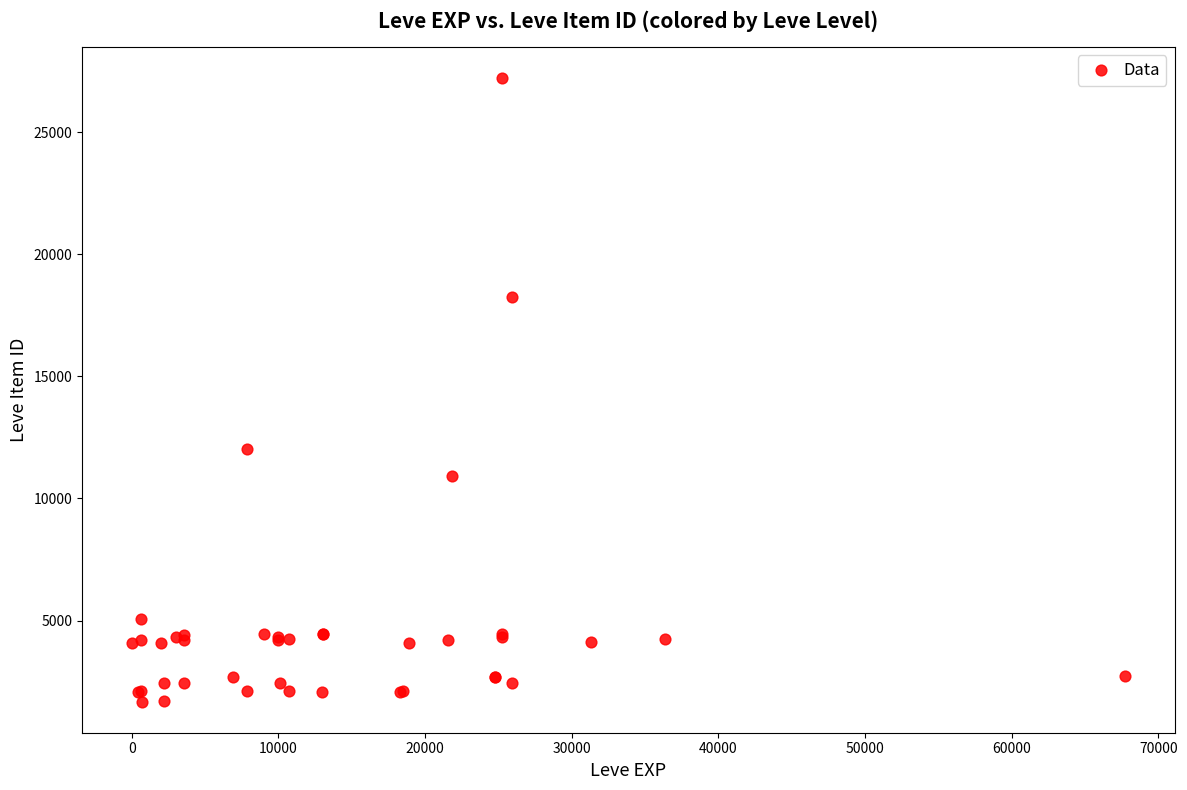

What Y value in the scatter plot is closest to 14448?

12018